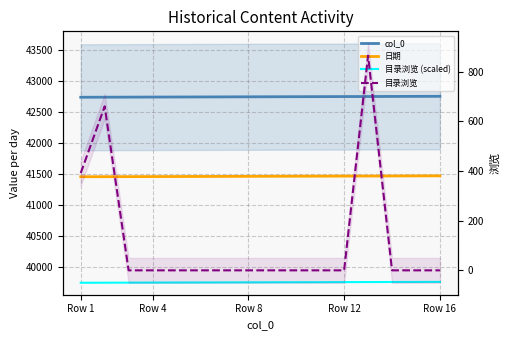

True or false: 目录浏览 has more than 1 interior local peaks.

True